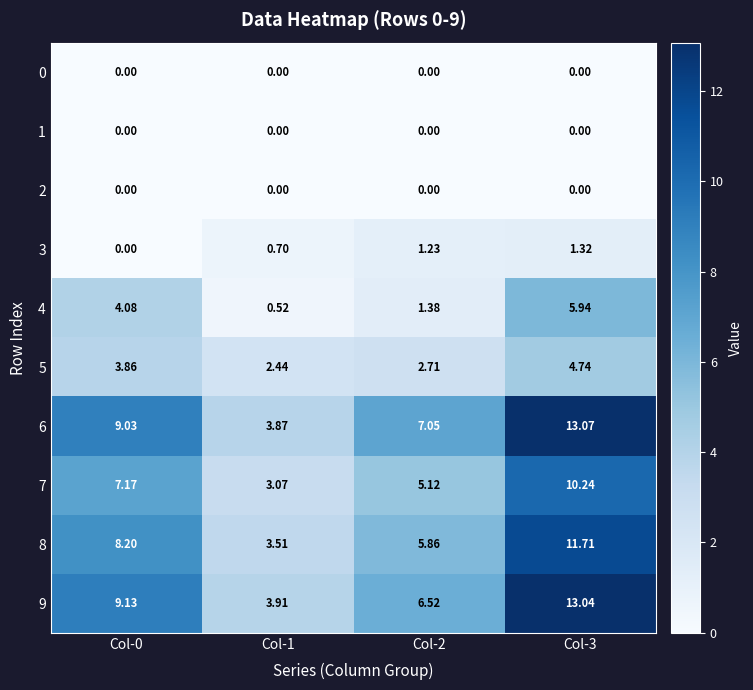

How many data points does each series have?

4